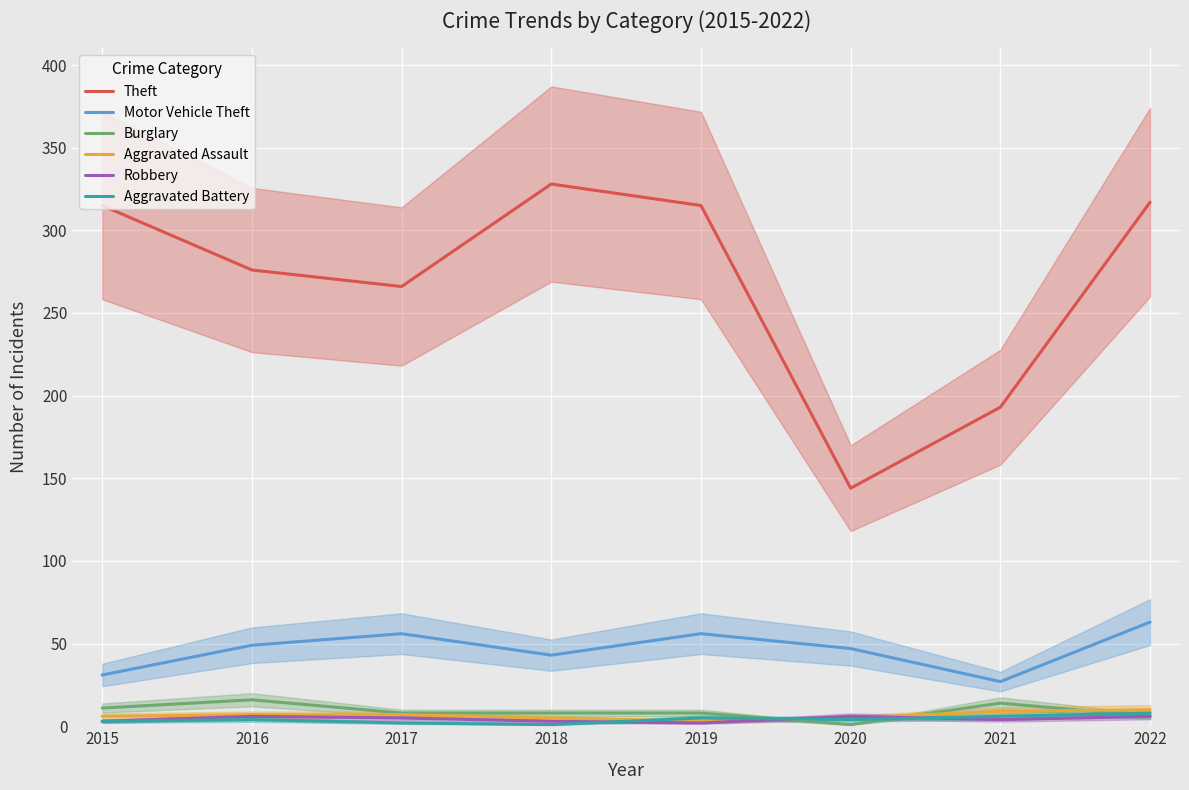

Reading left to right, what are all the values shown in this chart?

Theft: 315	276	266	328	315	144	193	317
Motor Vehicle Theft: 31	49	56	43	56	47	27	63
Burglary: 11	16	8	8	8	1	14	6
Aggravated Assault: 6	7	7	5	3	5	9	10
Robbery: 3	6	5	3	2	6	4	6
Aggravated Battery: 3	4	2	1	5	4	6	8